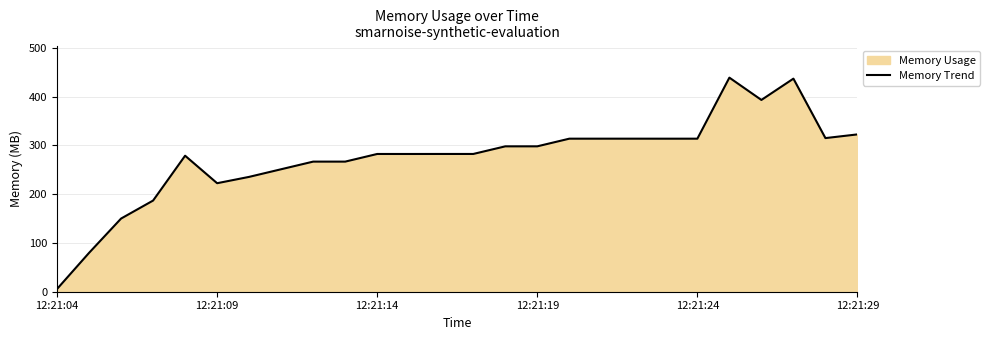

The chart shows a value of 73.4 at 24. True or false?

False